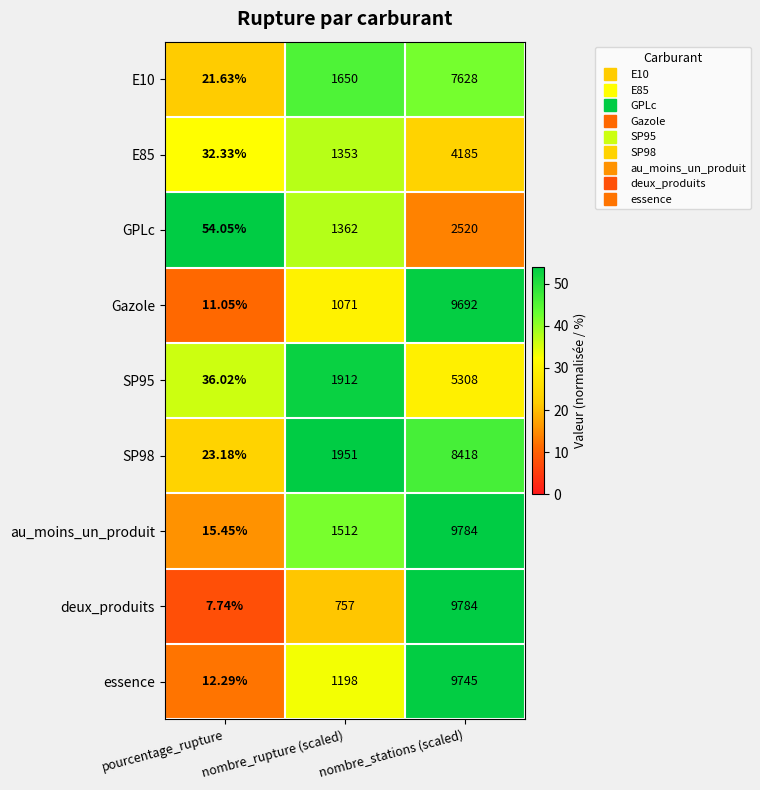

Count the number of data series in this chart.

9